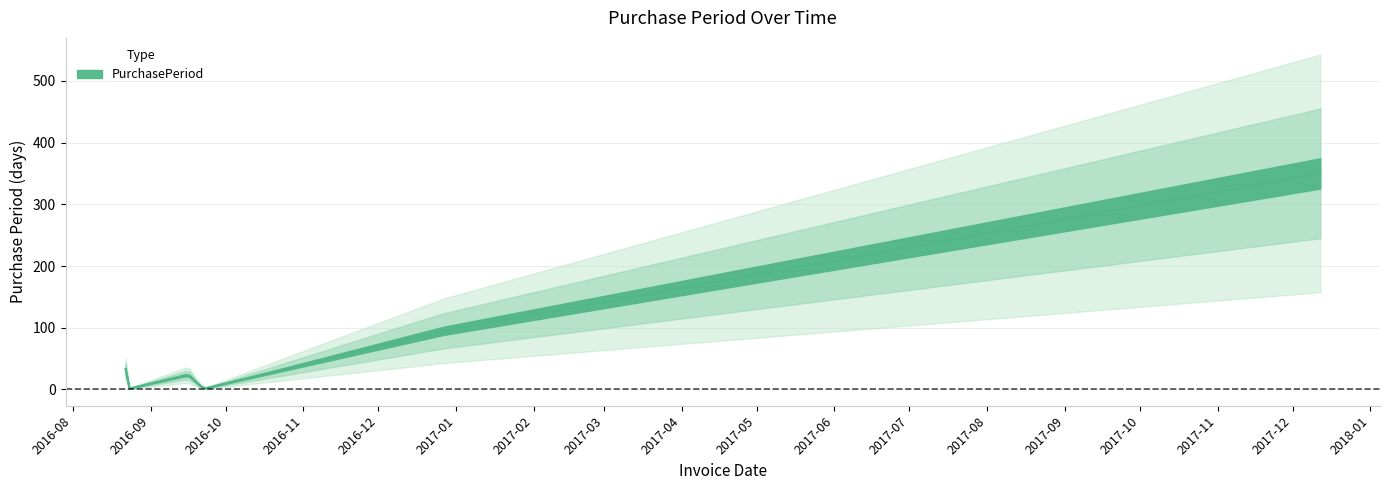

What is the label of the 7th point from the right?

2016-08-22